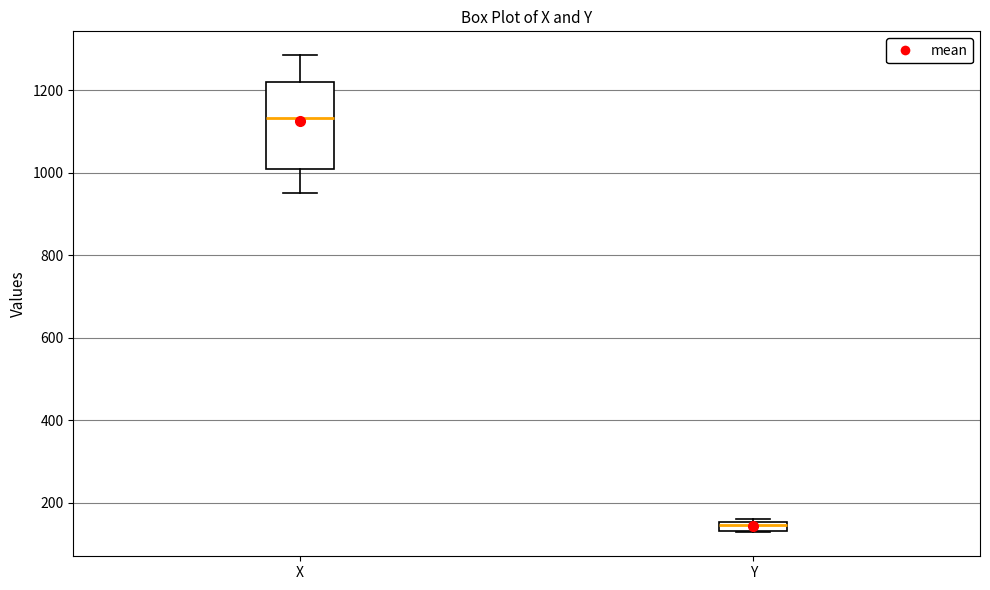

Which box's median line is the highest?

X